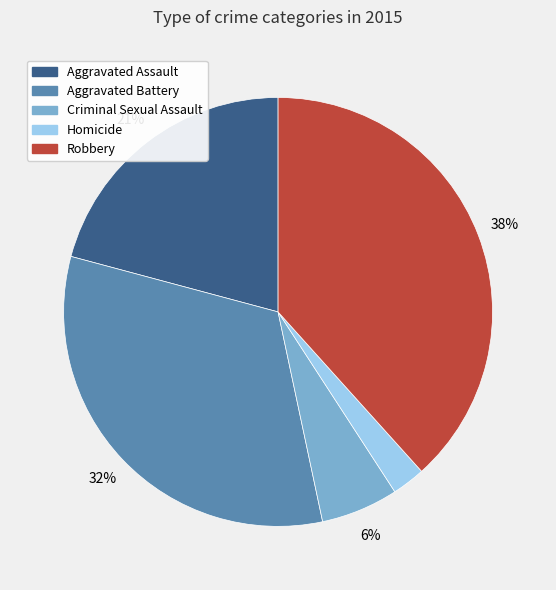

Do Homicide and Criminal Sexual Assault together represent more than half of the pie?

No